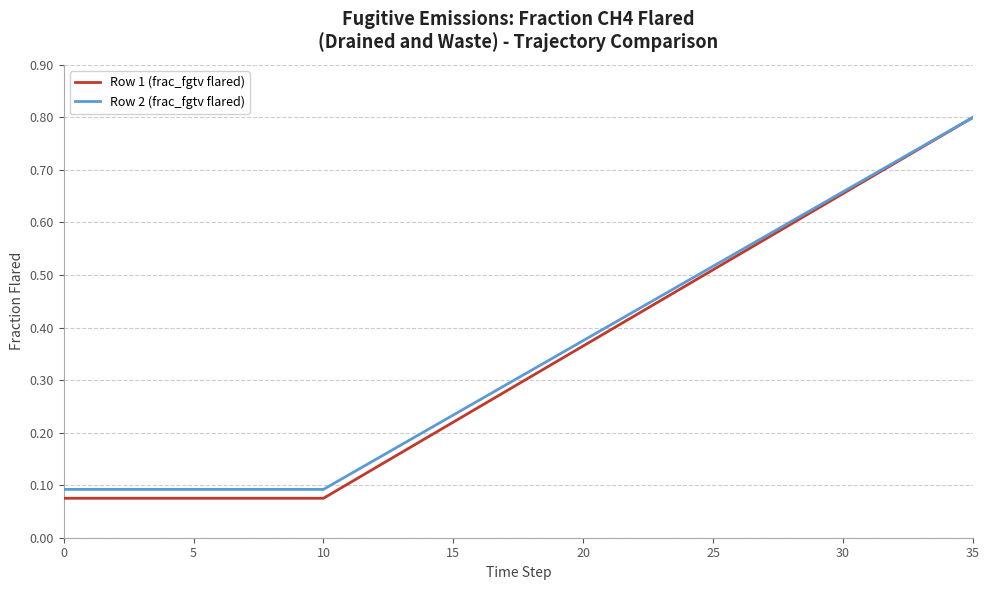

Count the Row 1 (frac_fgtv flared) values in the range 0 to 1.

36